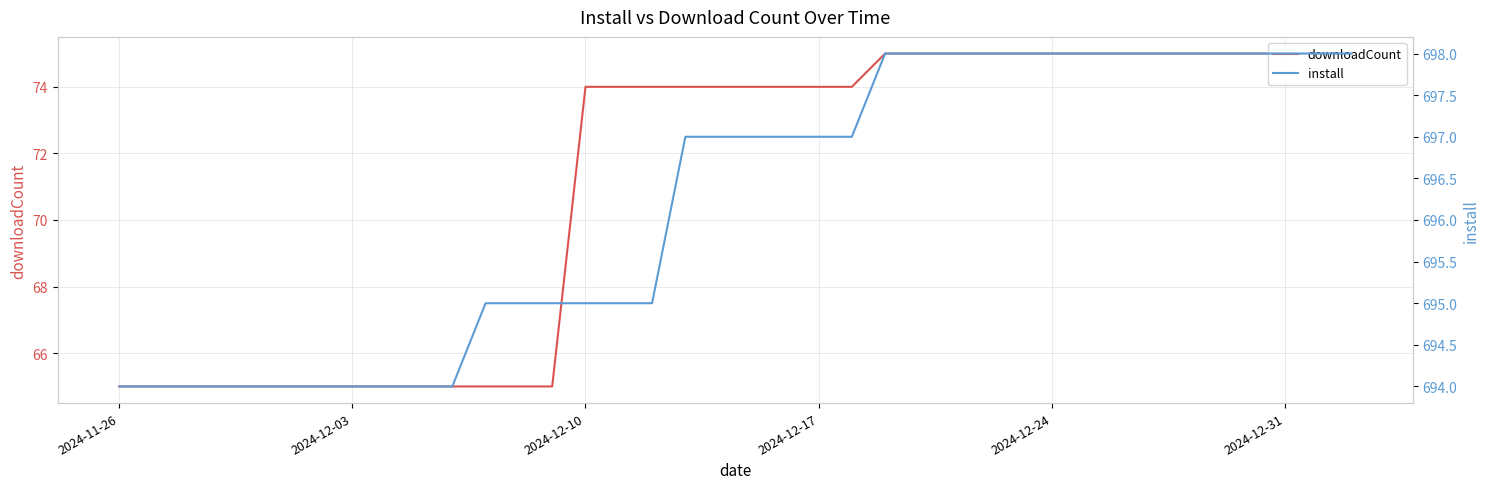

Reading right to left, transcribe all the data shown in this chart.

downloadCount: 75	75	75	75	75	75	75	75	75	75	75	75	75	75	75	74	74	74	74	74	74	74	74	74	65	65	65	65	65	65	65	65	65	65	65	65	65	65
install: 698	698	698	698	698	698	698	698	698	698	698	698	698	698	698	697	697	697	697	697	697	695	695	695	695	695	695	694	694	694	694	694	694	694	694	694	694	694